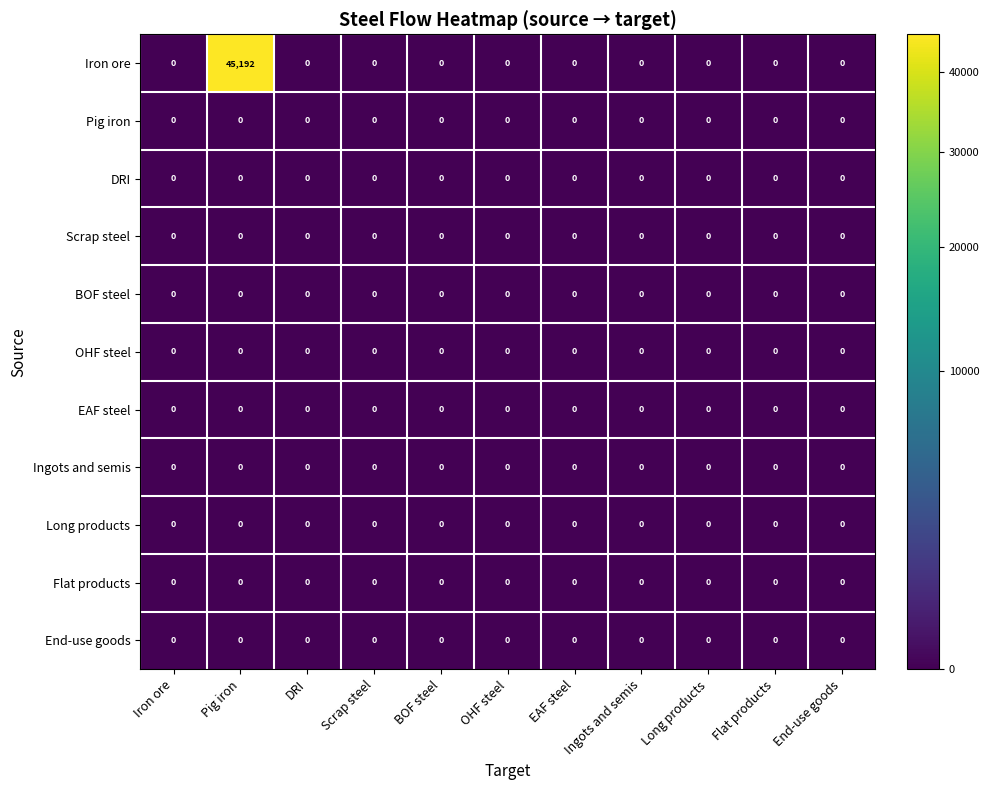

Which series has the largest total across all categories?

Iron ore